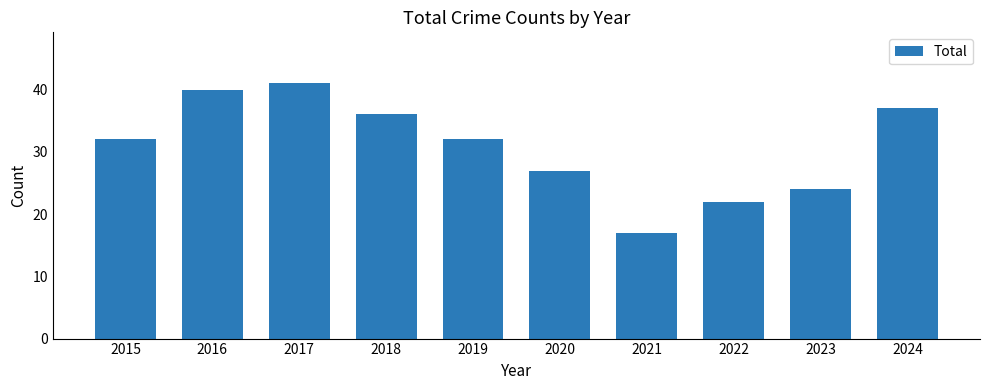

Reading left to right, list all the values displayed in this chart.

32	40	41	36	32	27	17	22	24	37